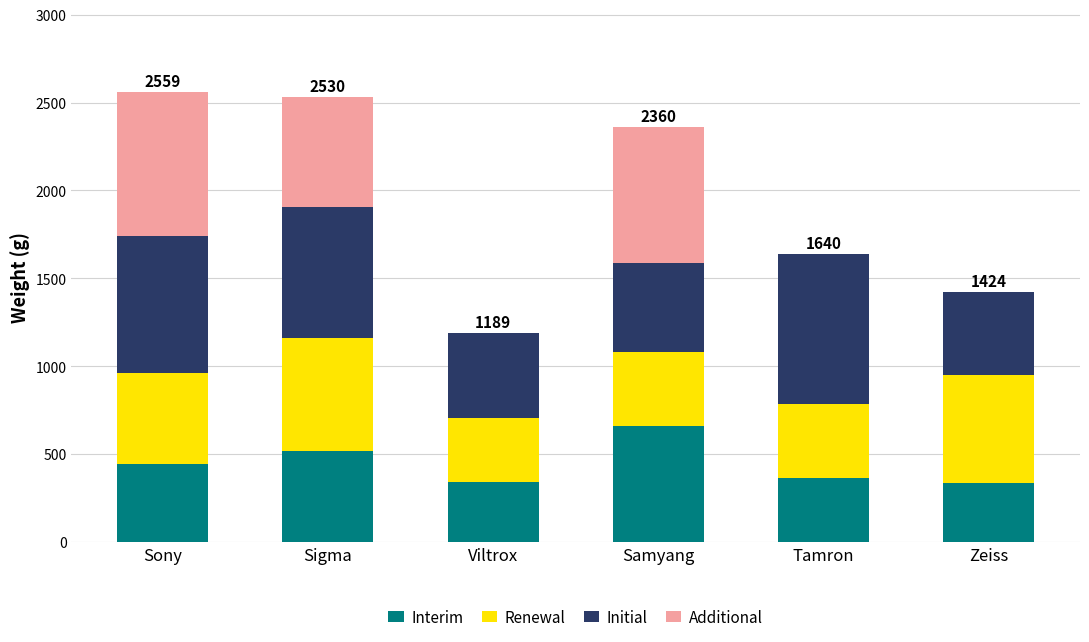

Is it true that Interim equals 162 at Sony?

False